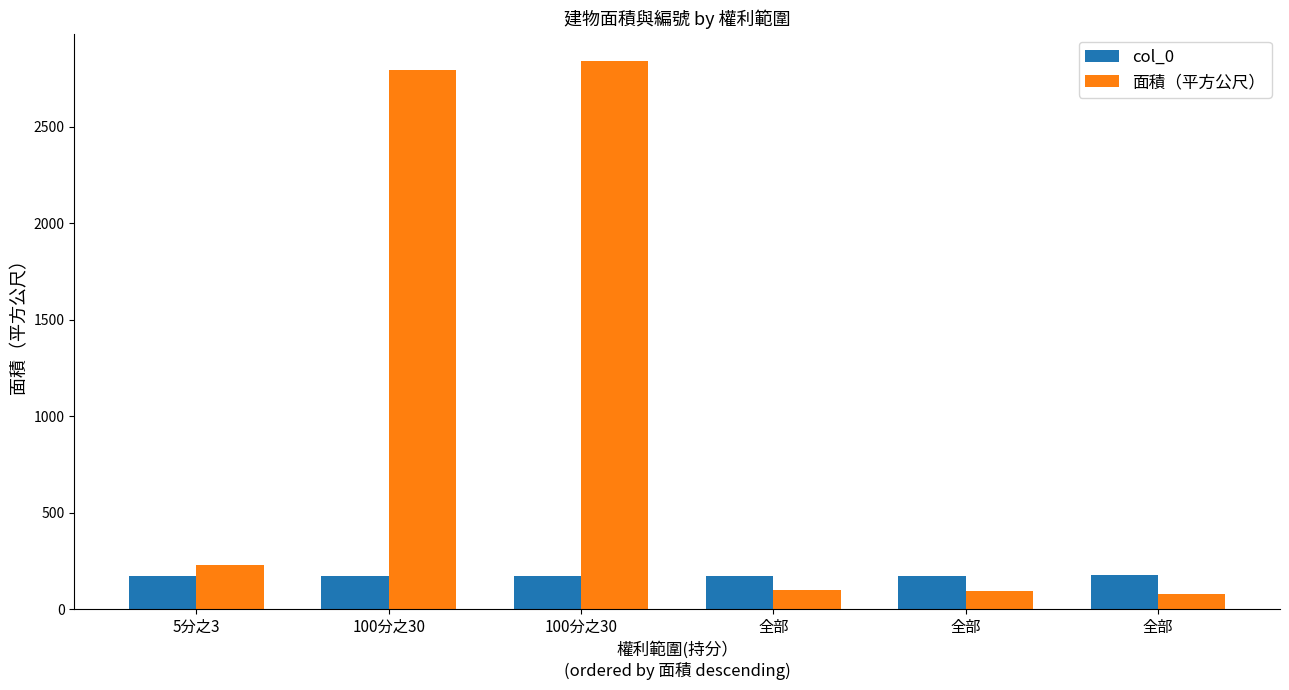

How many values in the 面積（平方公尺） series are below 230?

3